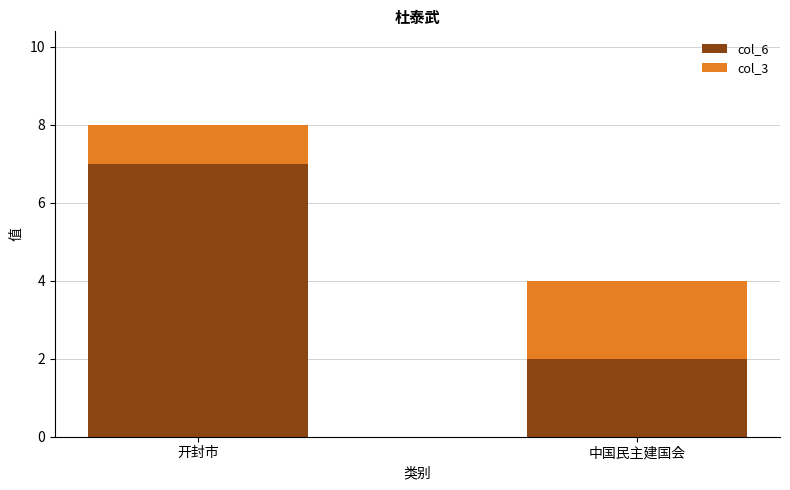

What is the lowest value of the col_6 series?

2